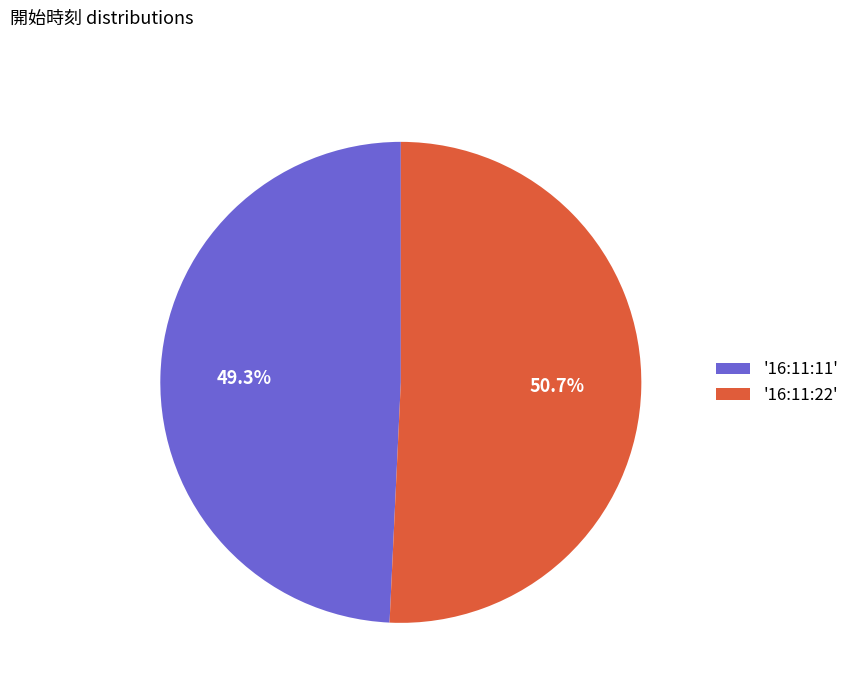

Rank the categories by value from highest to lowest.

'16:11:22', '16:11:11'